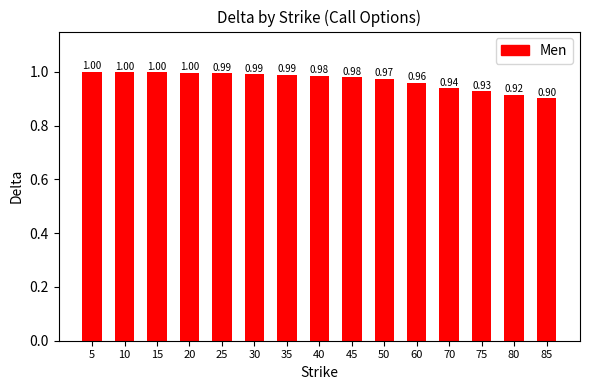

Which label corresponds to the smallest value in the chart?

85